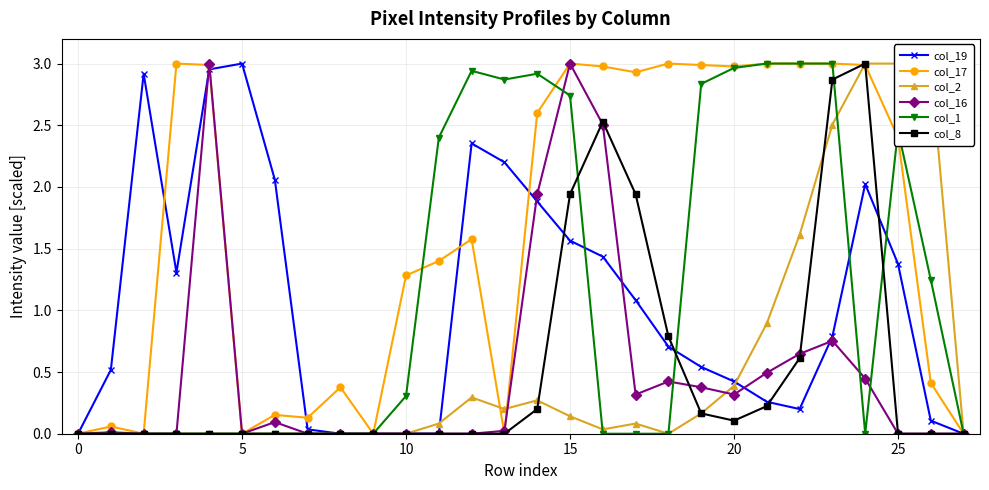

True or false: col_16 has more than 1 interior local peaks.

True